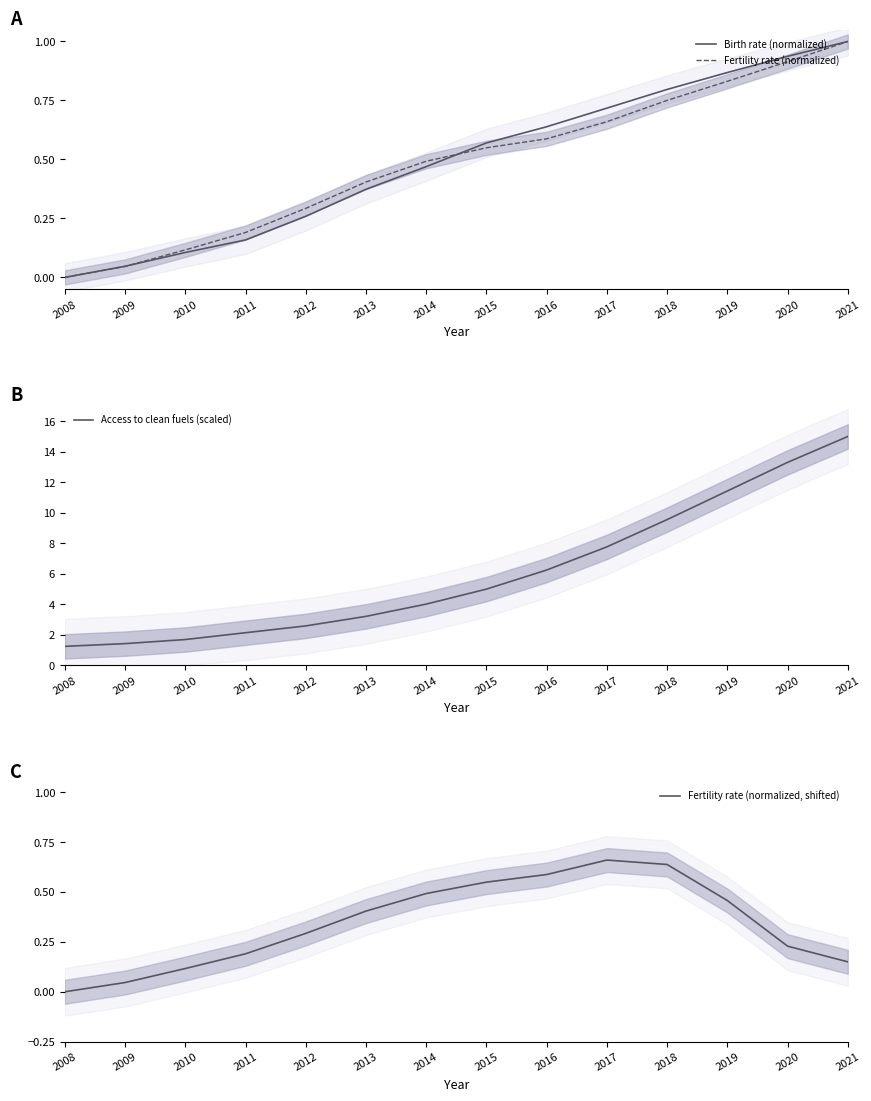

Is the value of Fertility rate (normalized, shifted) at 2014 greater than the value of Birth rate (normalized) at 2009?

Yes